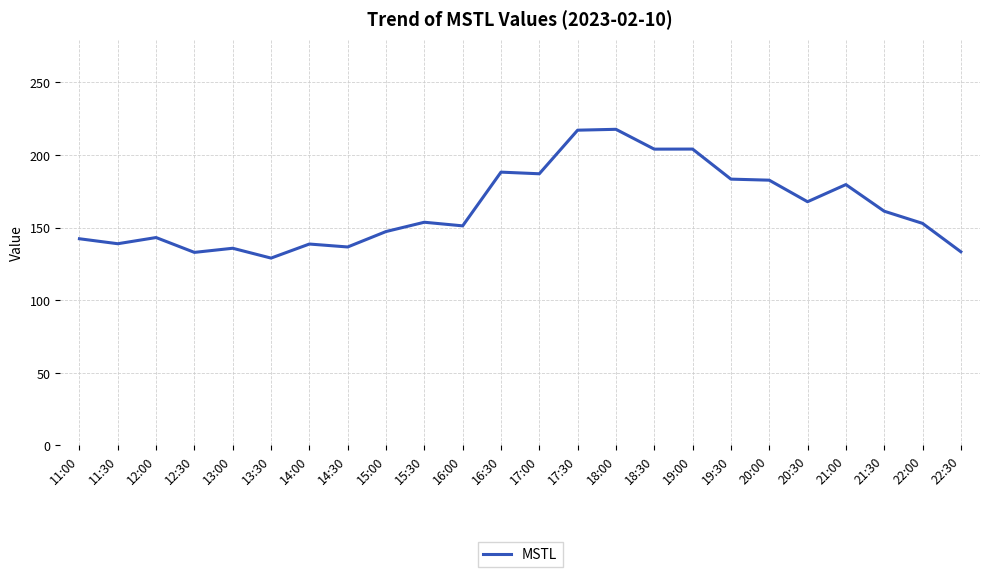

How many categories are shown in the chart?

24